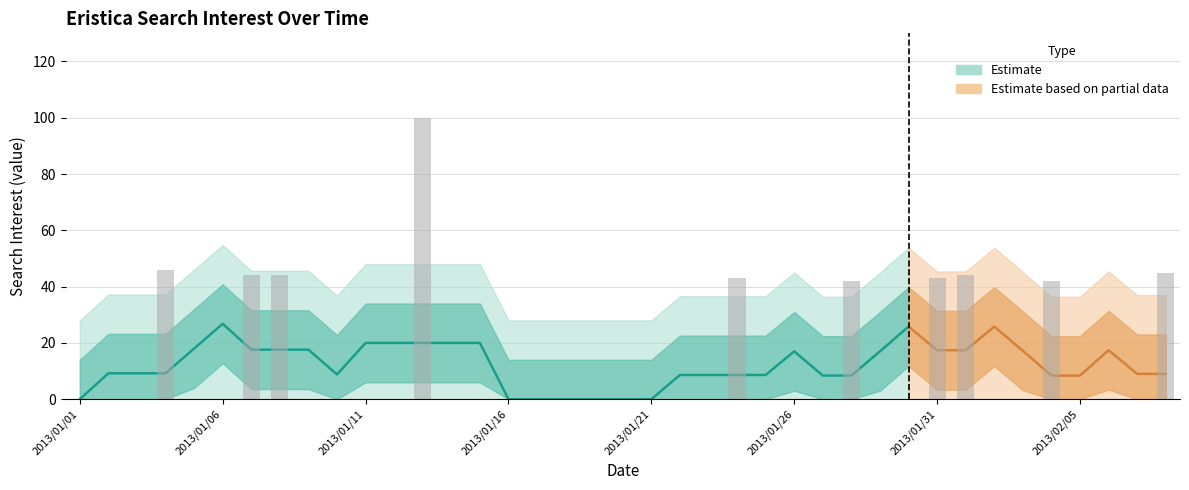

What is the label of the 32nd bar from the right?

2013/01/08